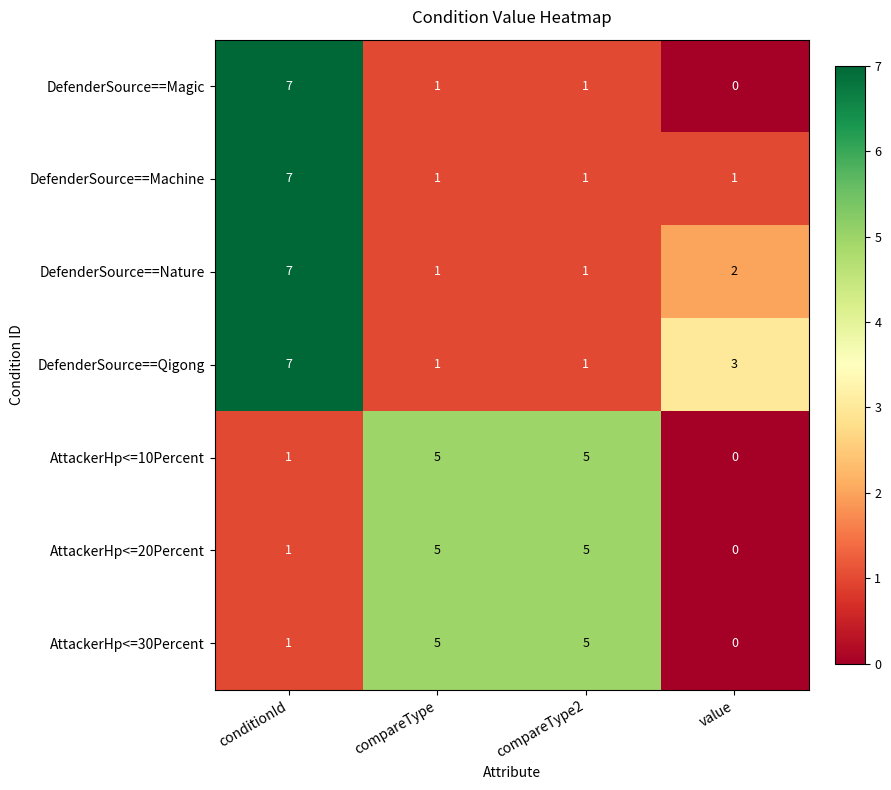

Which series has the widest spread of values?

DefenderSource==Magic